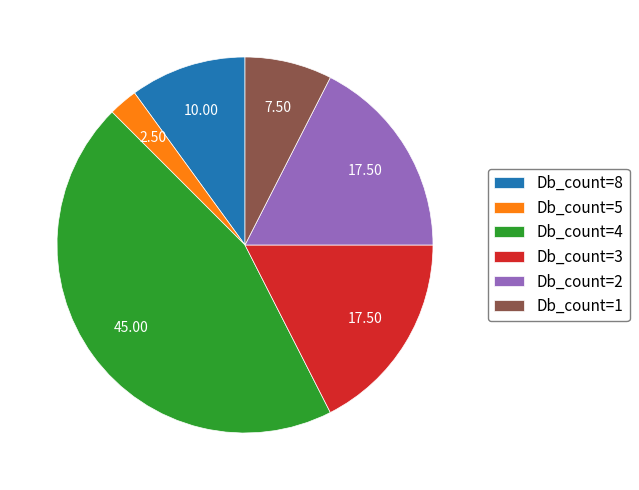

Is the sum of Db_count=4 and Db_count=3 greater than half?

Yes